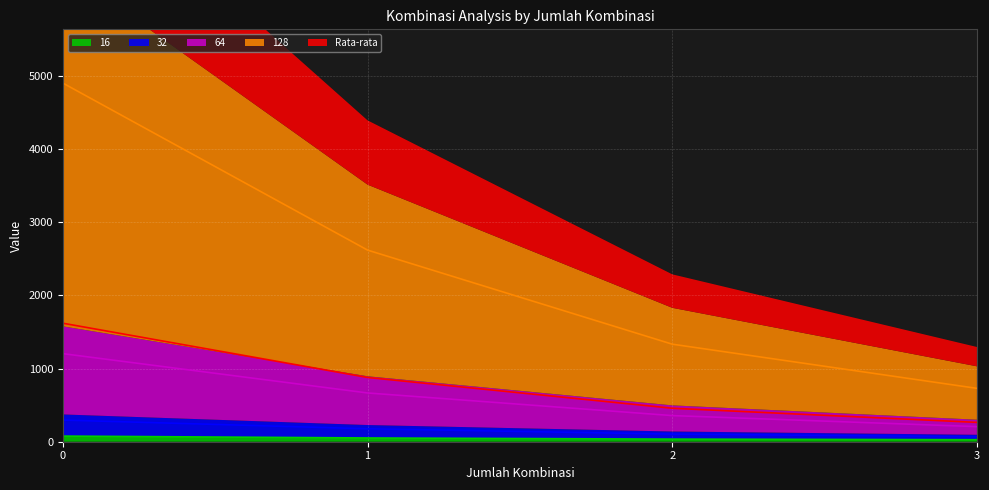

How many lines are shown in the chart?

5